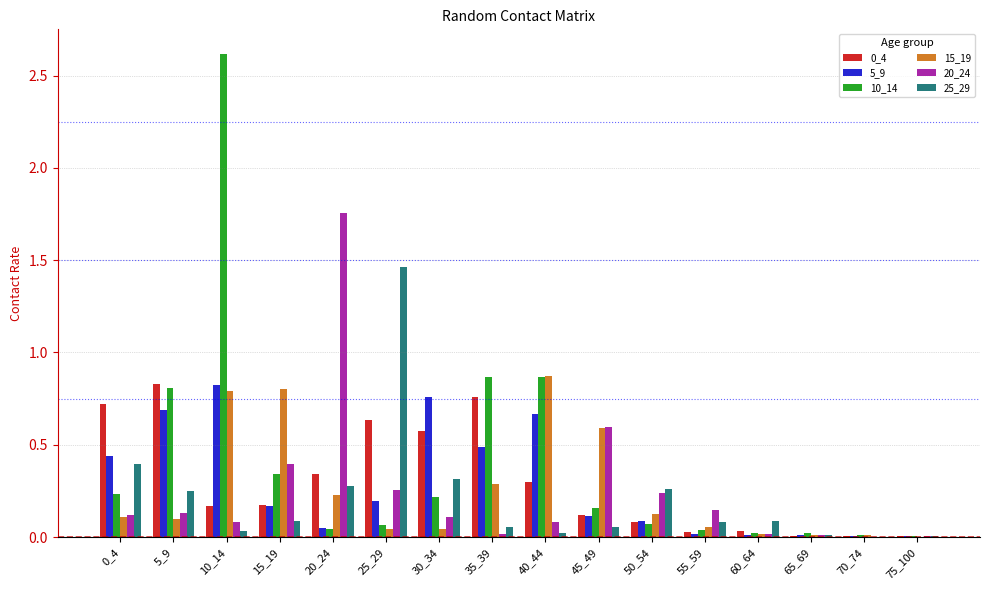

How many groups of bars are there?

16